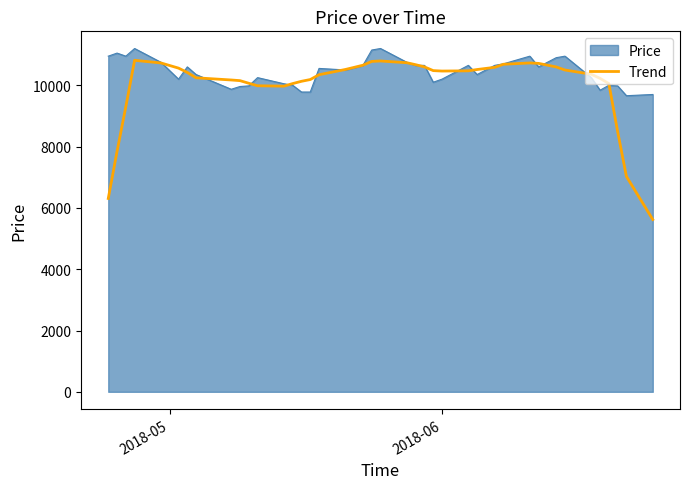

What is the smallest value displayed?

5620.0